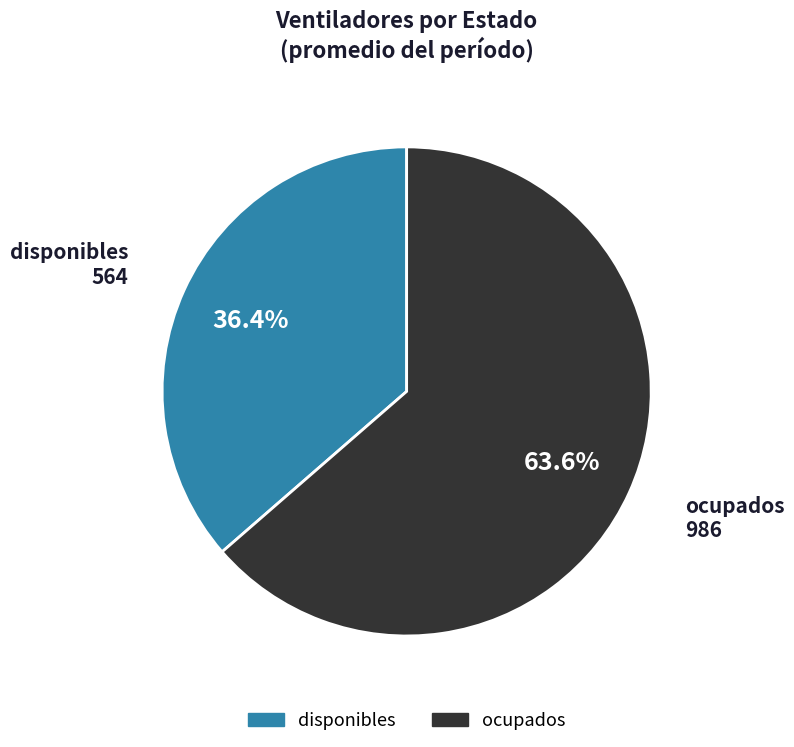

What is the total percentage of ocupados and disponibles?

100.0%